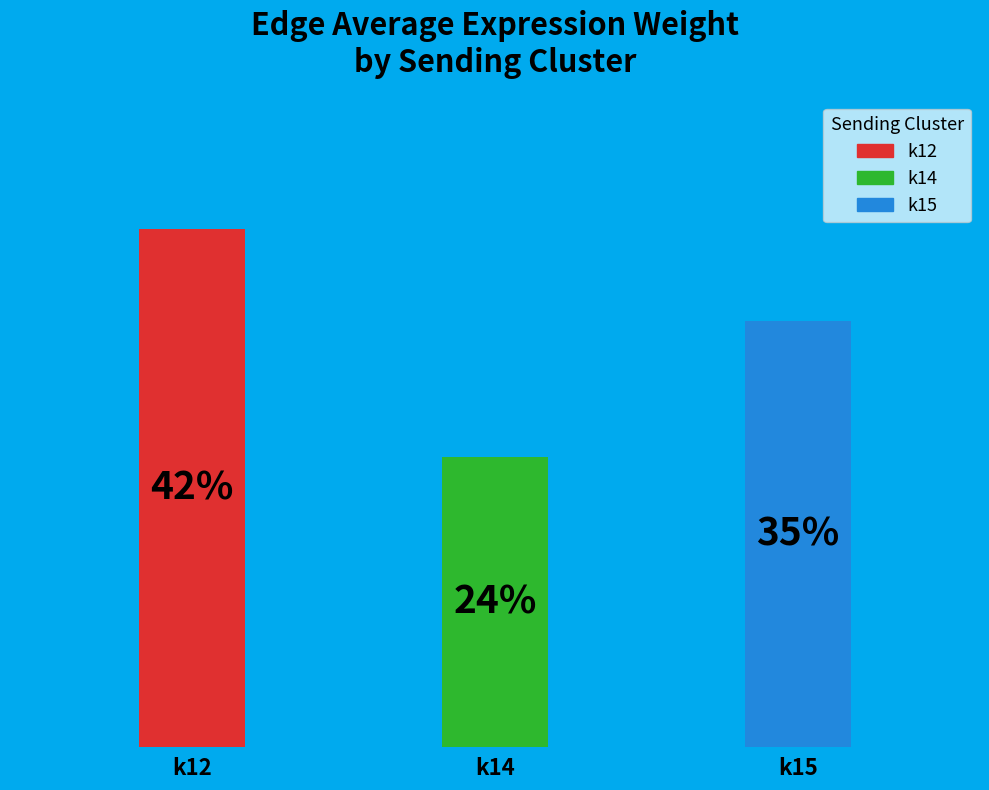

Does any single category account for the majority?

No